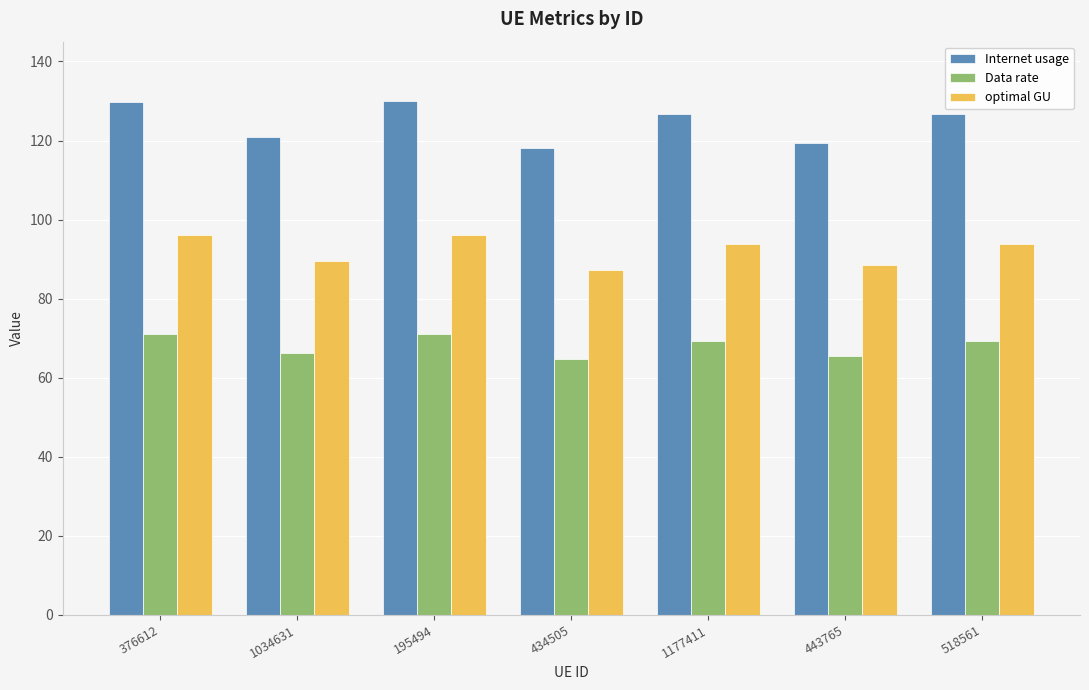

The Data rate series shows 109.7 at 1177411. True or false?

False